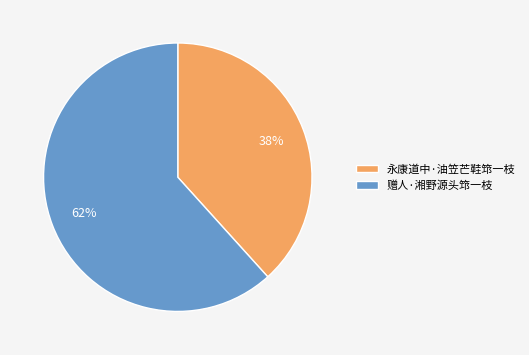

Which slice is the largest?

赠人·湘野源头筇一枝